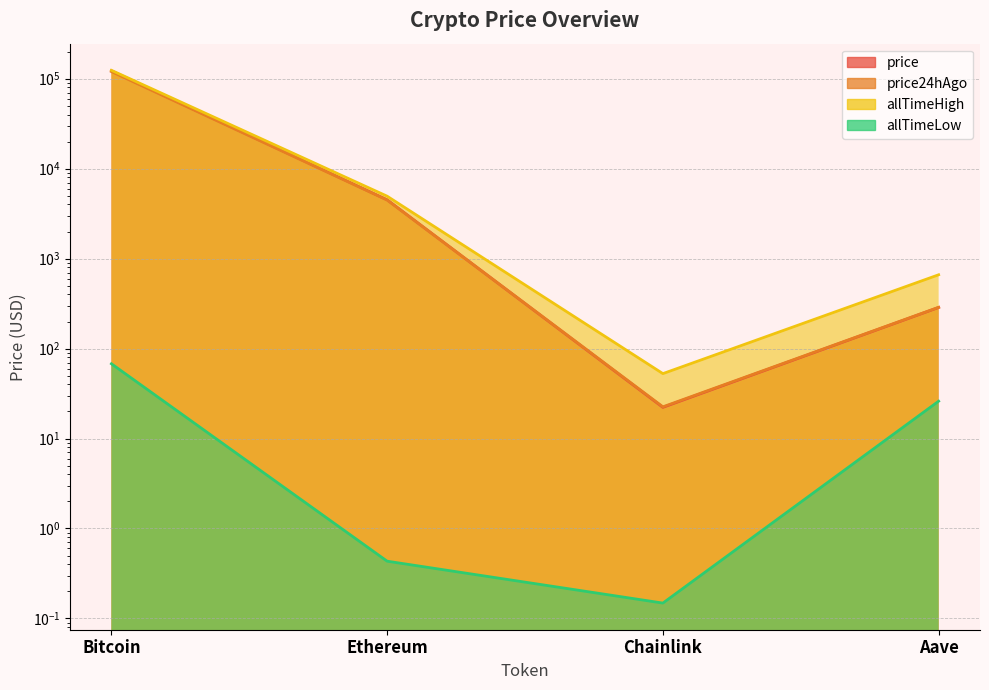

Rank the series at Bitcoin from highest to lowest value.

allTimeHigh, price, price24hAgo, allTimeLow